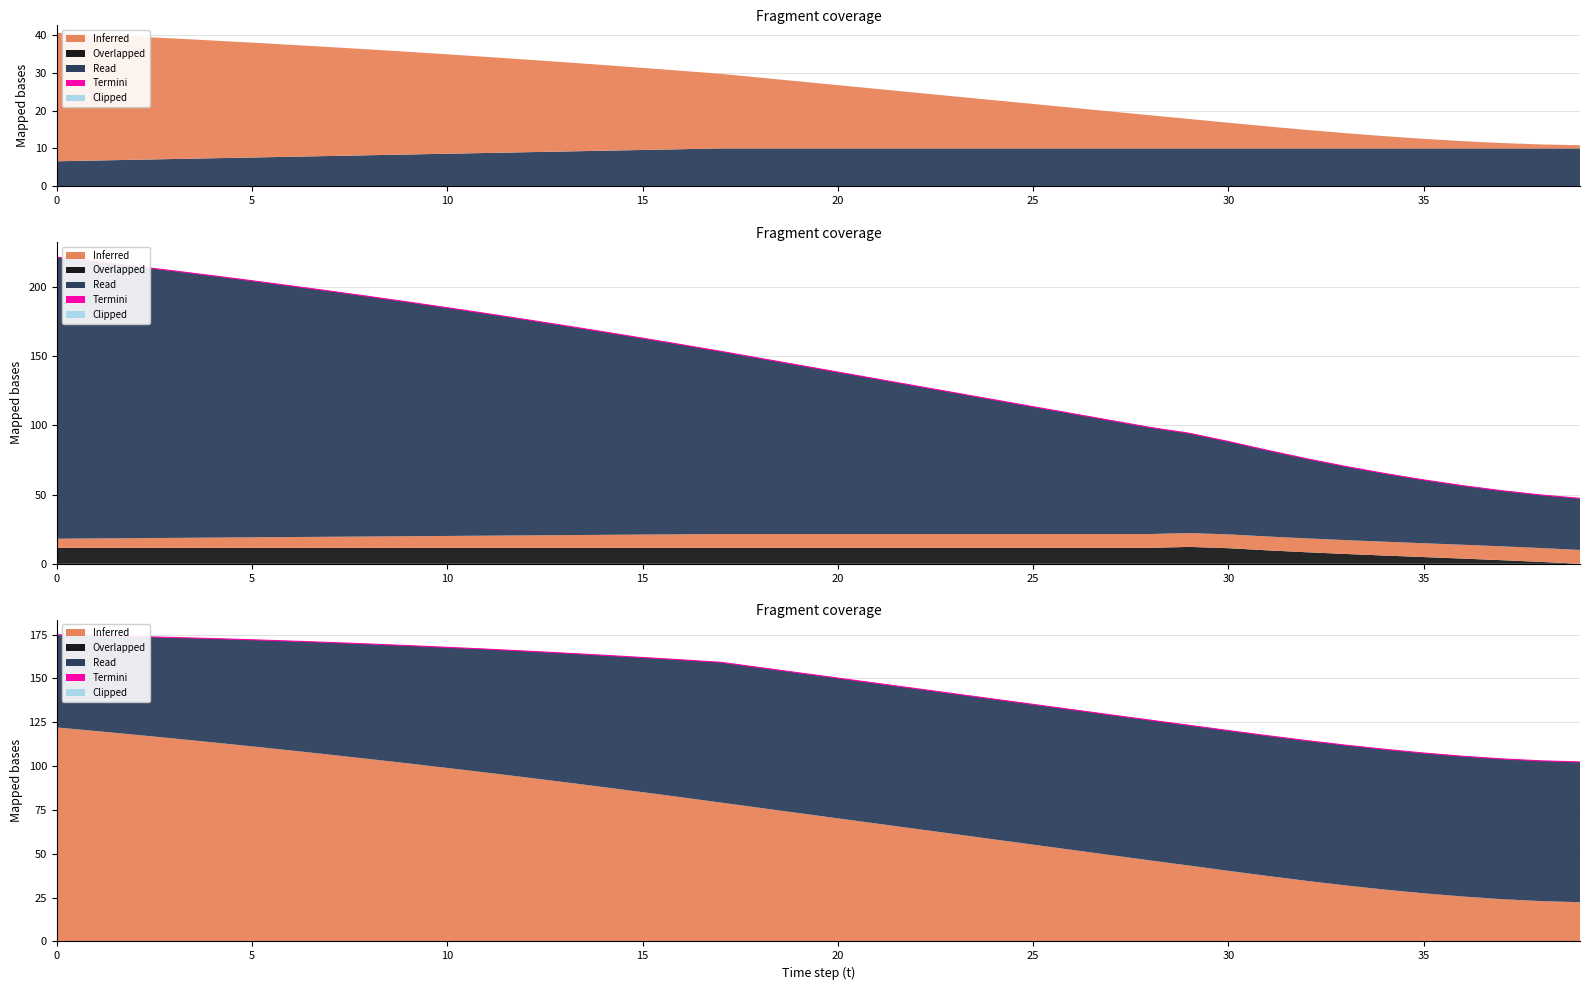

What is the change in value from 17 to 23?

-18.0